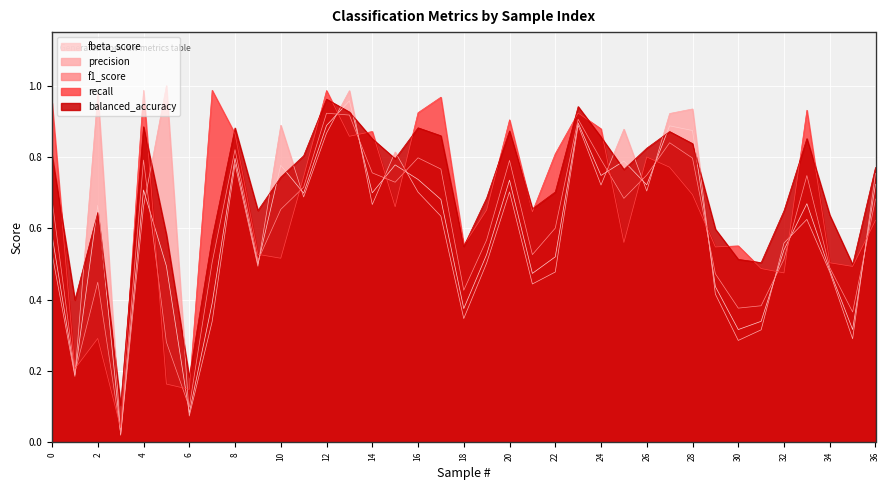

Between 25 and 16, which is larger?

16